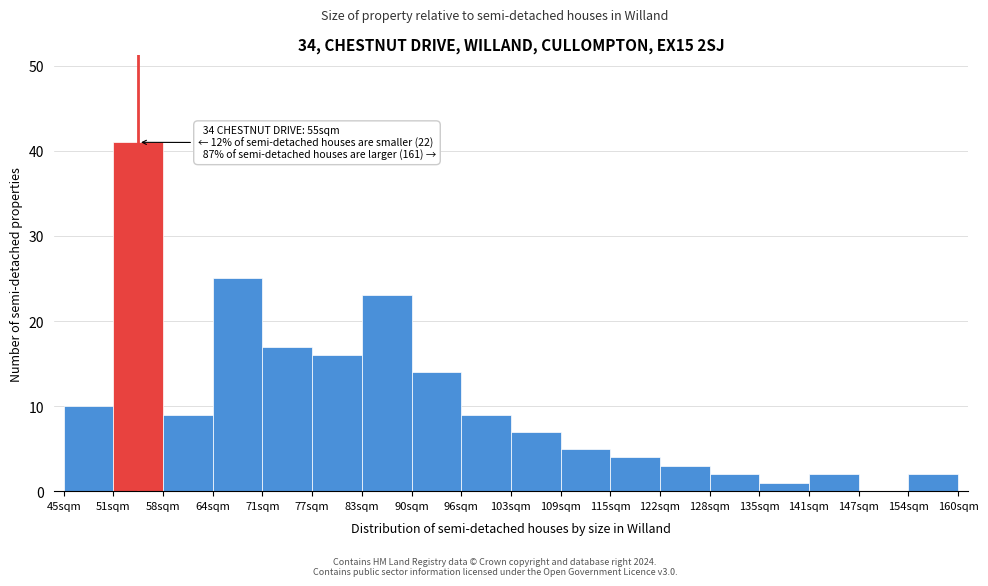

Reading left to right, list all the values displayed in this chart.

45sqm=10	51sqm=41	58sqm=9	64sqm=25	71sqm=17	77sqm=16	83sqm=23	90sqm=14	96sqm=9	103sqm=7	109sqm=5	115sqm=4	122sqm=3	128sqm=2	135sqm=1	141sqm=2	147sqm=0	154sqm=2